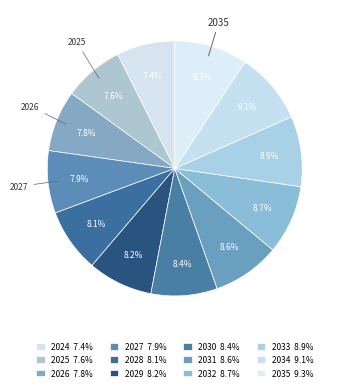

Is it true that 2033 is 2% of the pie?

False